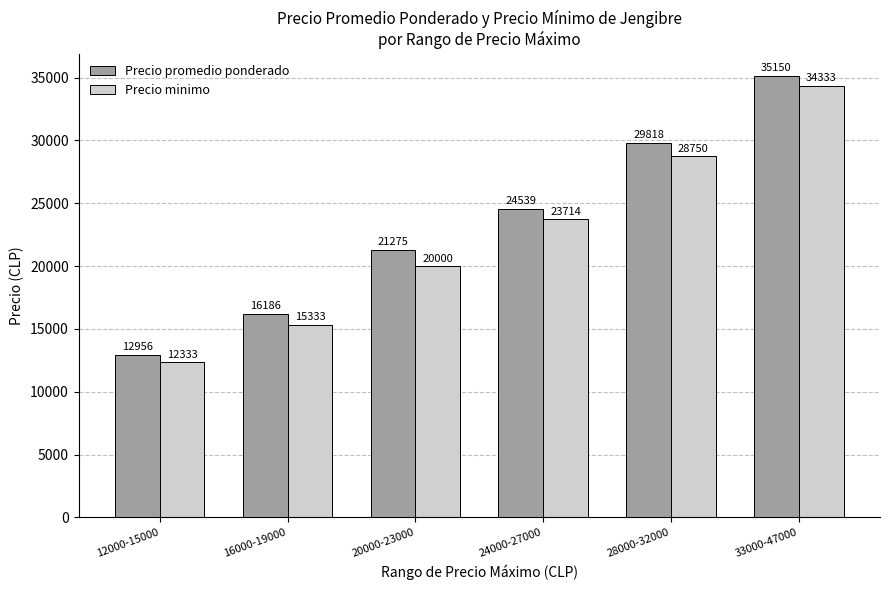

Reading right to left, transcribe all the data shown in this chart.

Precio promedio ponderado: 33000-47000=35150	28000-32000=29818	24000-27000=24539	20000-23000=21275	16000-19000=16186	12000-15000=12956
Precio minimo: 33000-47000=34333	28000-32000=28750	24000-27000=23714	20000-23000=20000	16000-19000=15333	12000-15000=12333